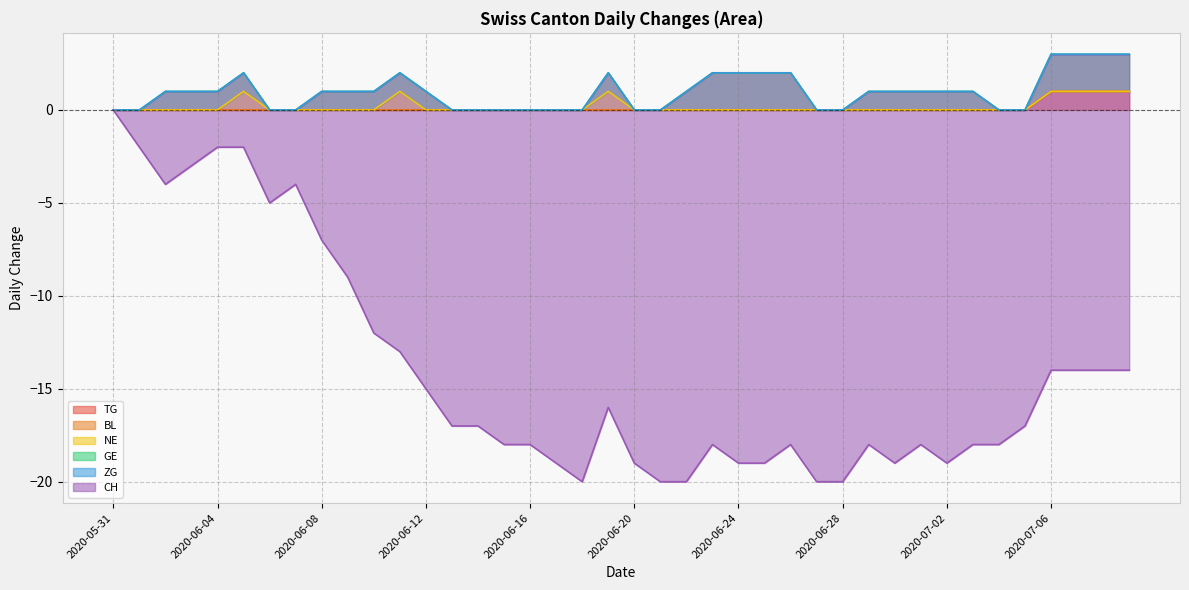

What are all the series names shown in the legend?

TG, BL, NE, GE, ZG, CH